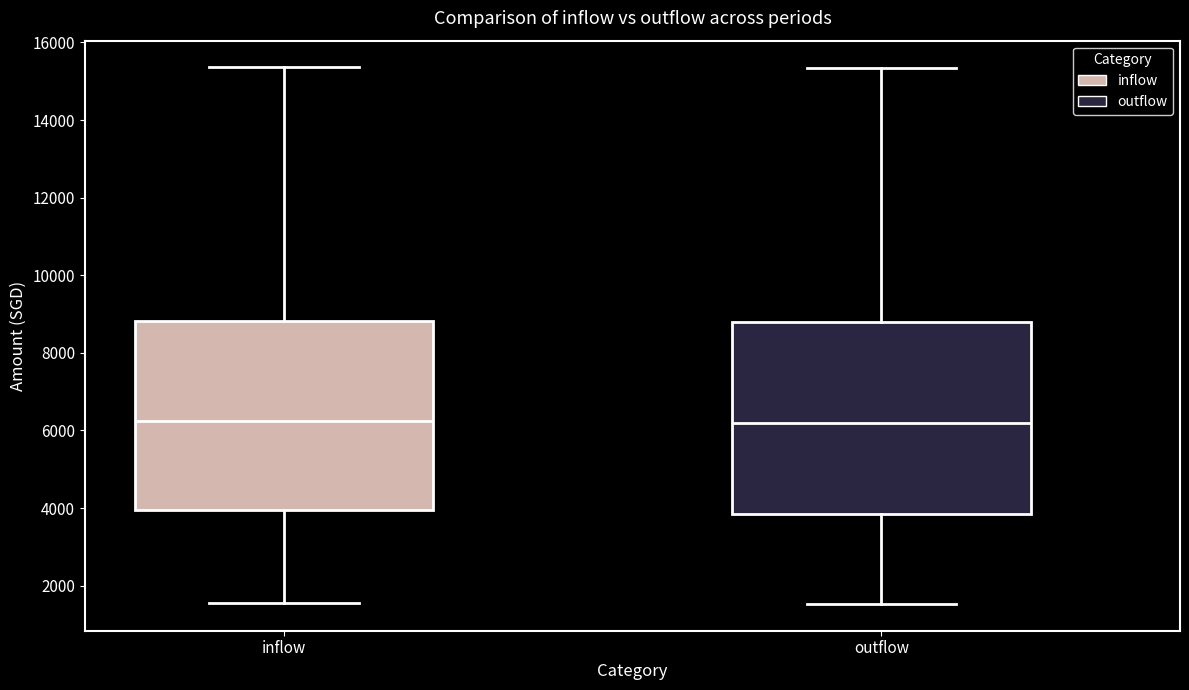

Where does the lower whisker of the box for inflow end on the y-axis? The values are not printed on the chart, so give them approximately, as read against the axis.

1600